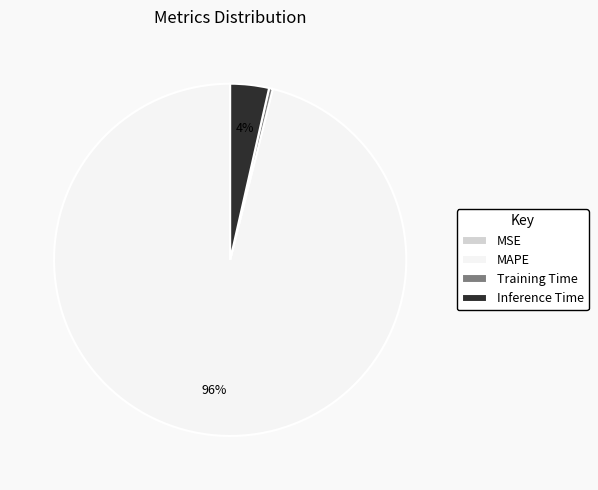

True or false: Inference Time accounts for 4% of the total.

True